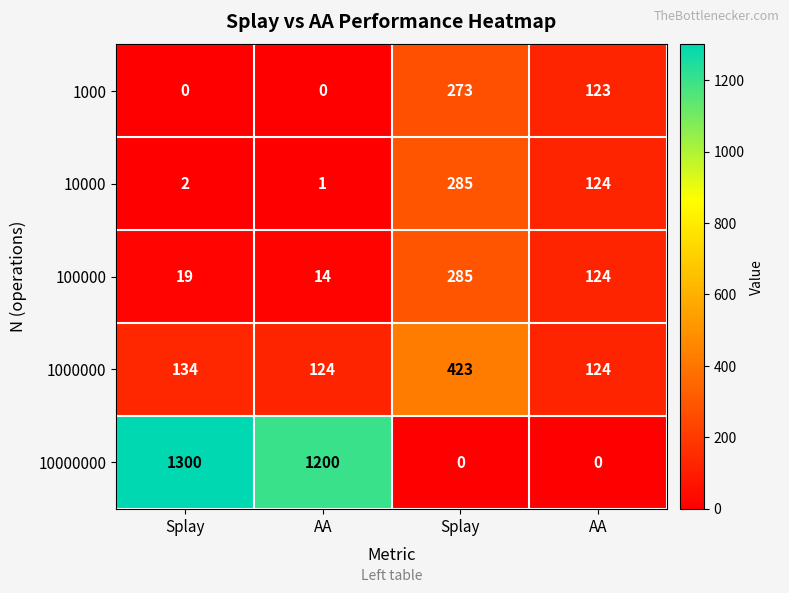

Count the number of categories in the chart.

4